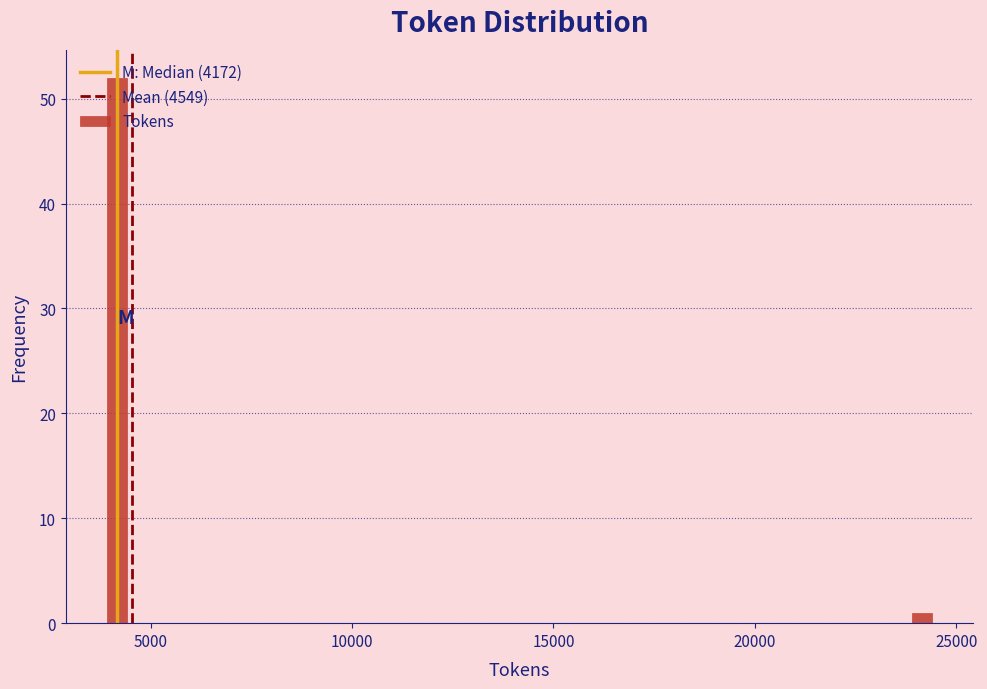

What is the difference between the maximum and minimum values?

51